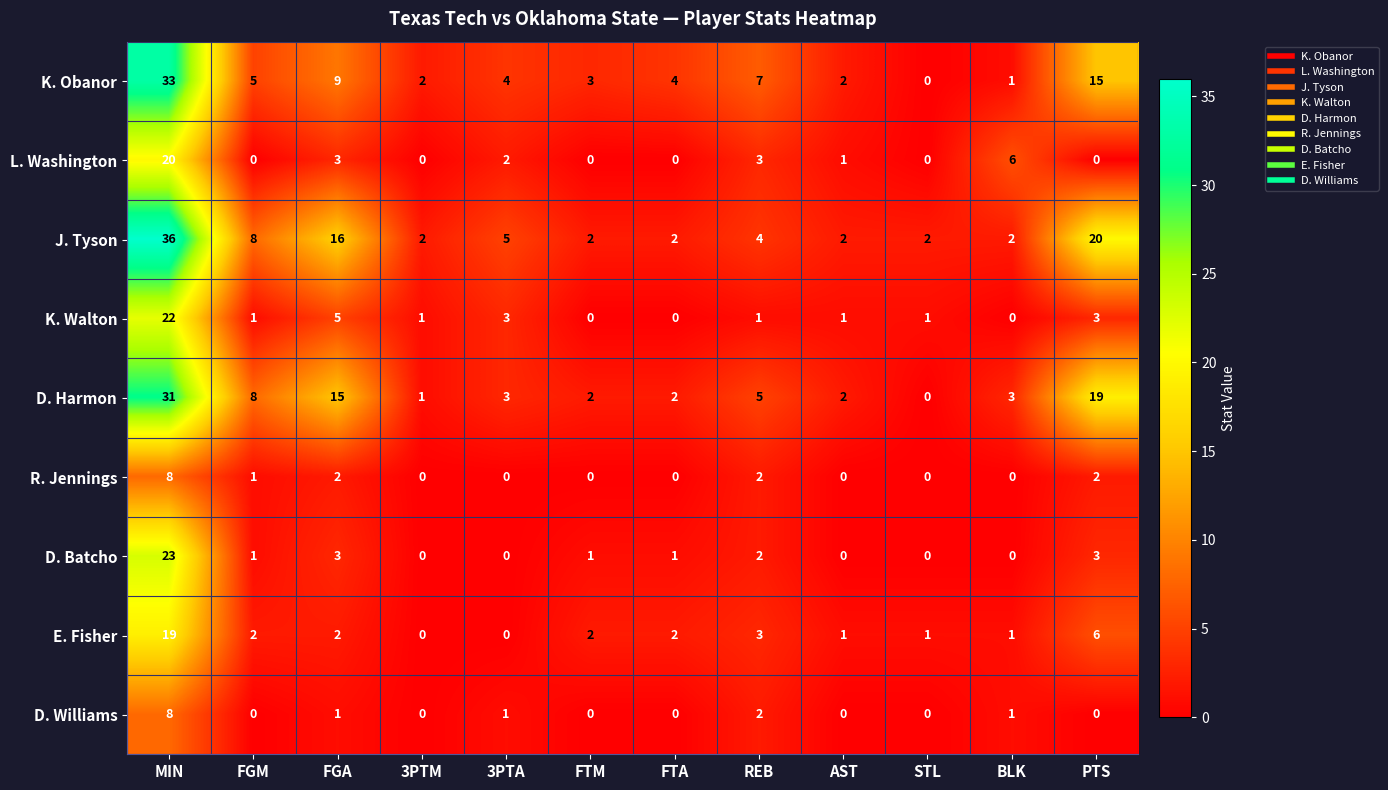

Which series has the largest total across all categories?

J. Tyson